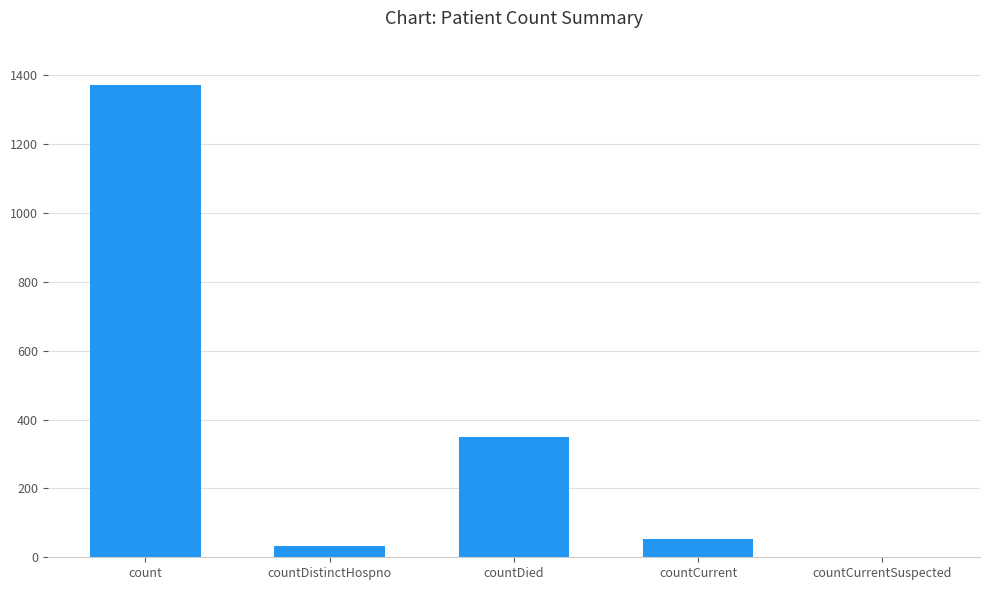

What is the greatest value displayed?

1371